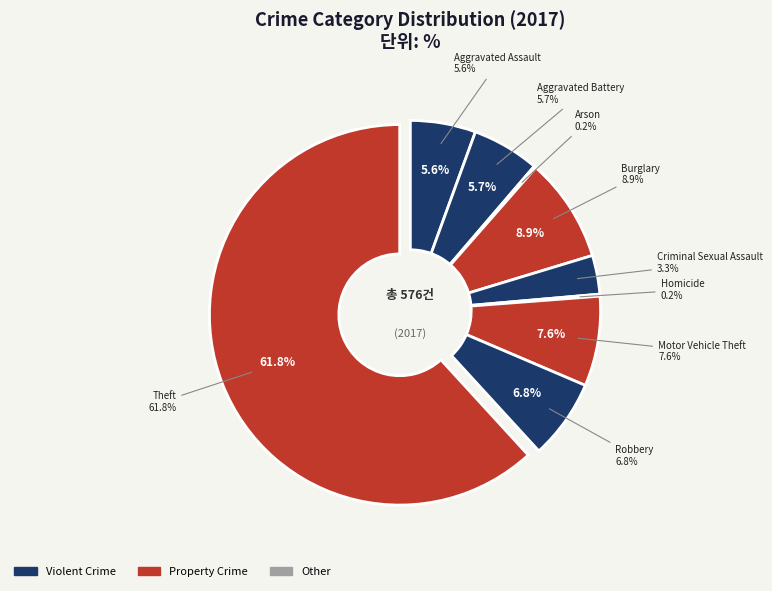

Is there any slice that represents more than half of the pie?

Yes